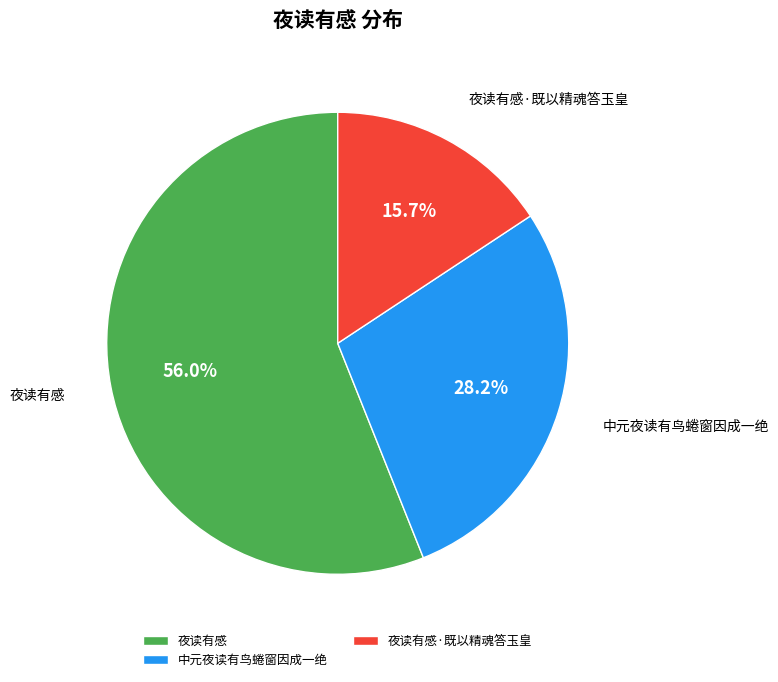

The 中元夜读有鸟蜷窗因成一绝 slice represents 28% of the pie. True or false?

True